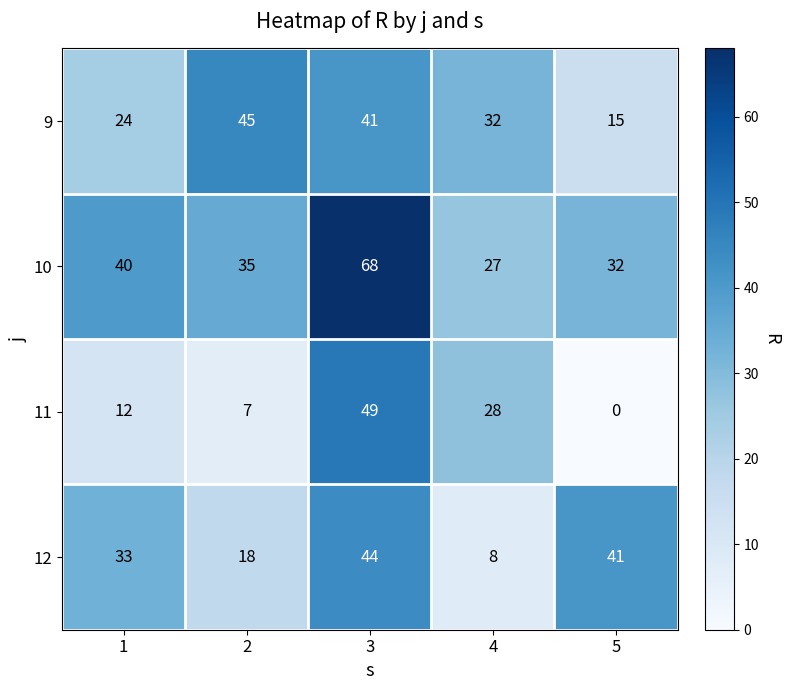

The 10 series shows 111 at 3. True or false?

False